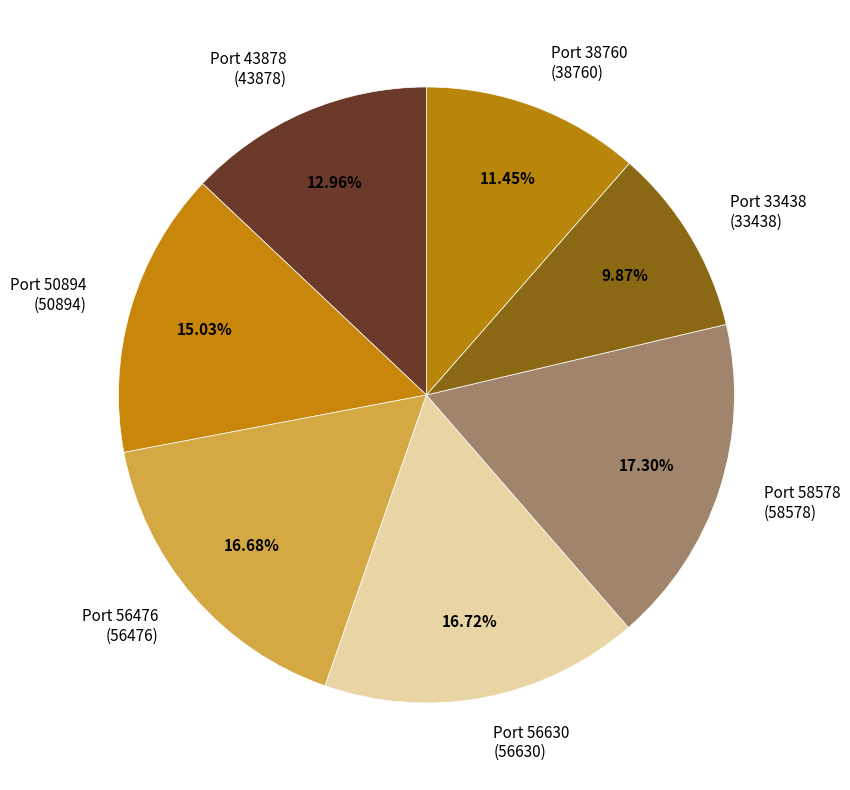

Do Port 43878 (43878) and Port 56476 (56476) together represent more than half of the pie?

No